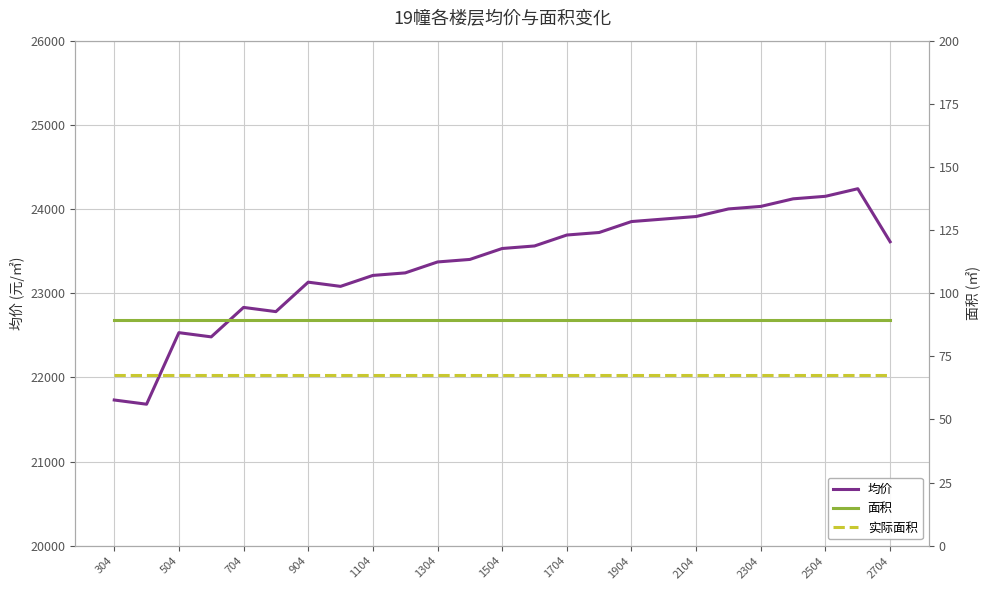

What is the maximum value for 均价?

24241